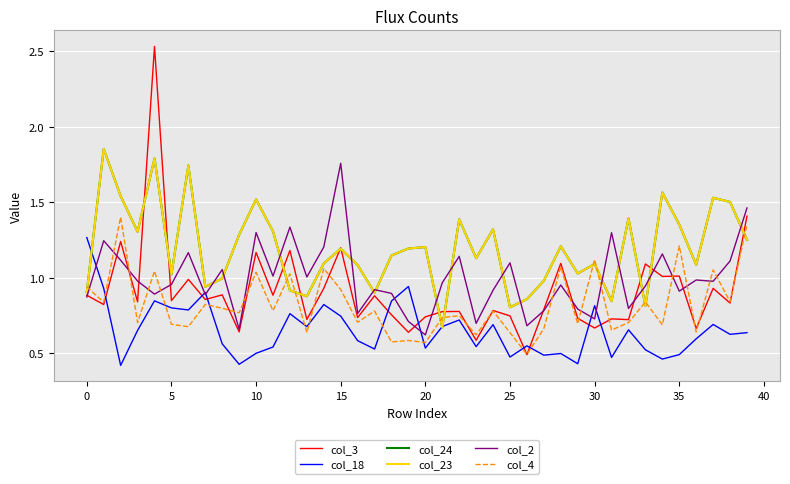

How many lines are shown in the chart?

6